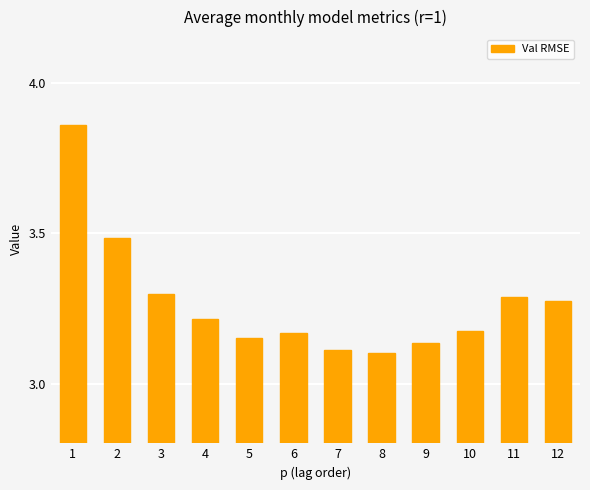

The chart shows a value of 5.0 at 11. True or false?

False